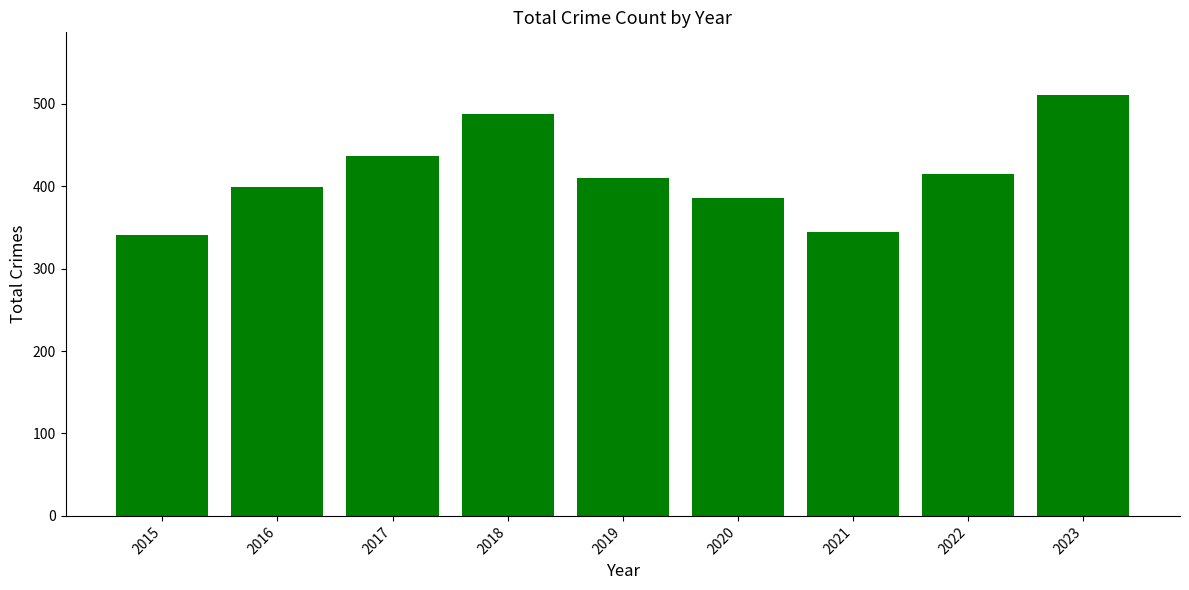

What value does the data have at 2015, to the nearest 50?

350